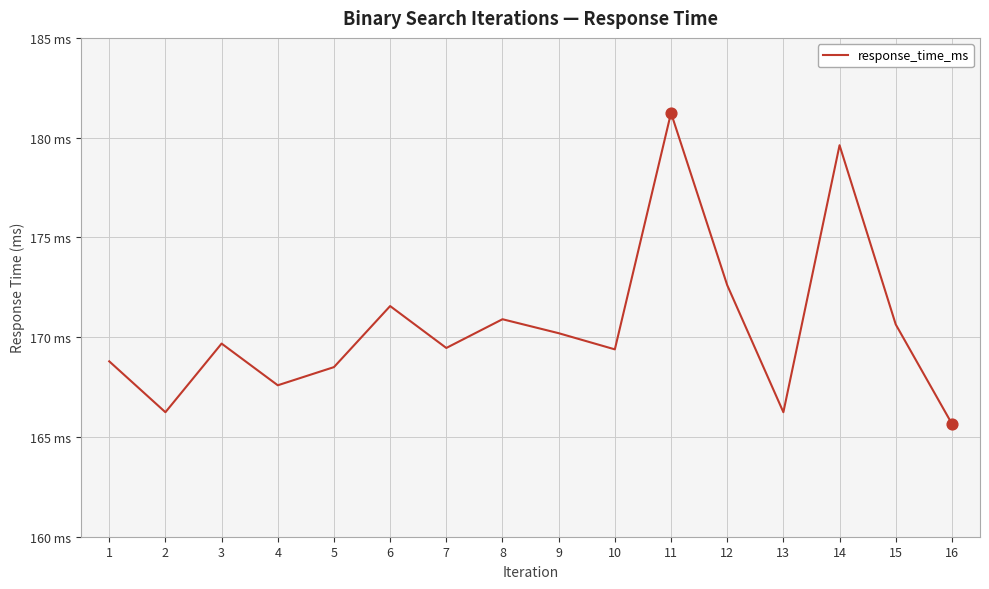

What is the change in value from 6 to 9?

-1.4